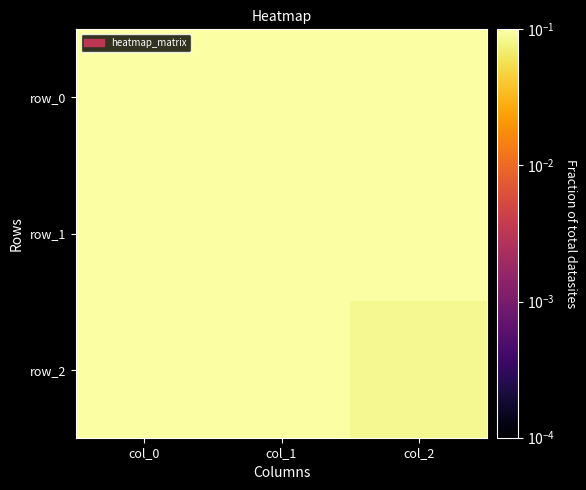

Reading left to right, list all the values displayed in this chart.

row_0: col_0=0.3	col_1=0.9	col_2=0.2
row_1: col_0=0.2	col_1=0.2	col_2=1.0
row_2: col_0=0.9	col_1=0.3	col_2=0.1